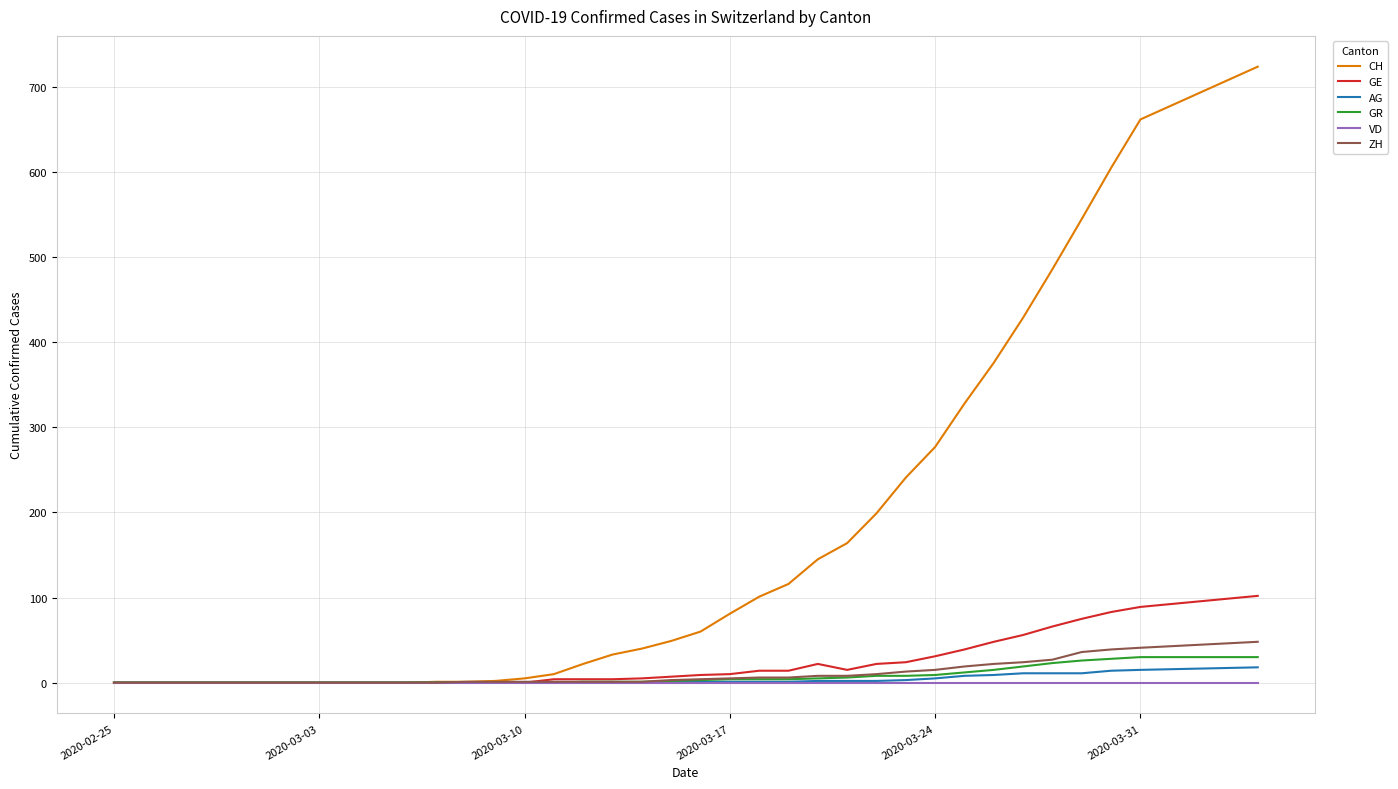

Which series has the largest range (max minus min)?

CH